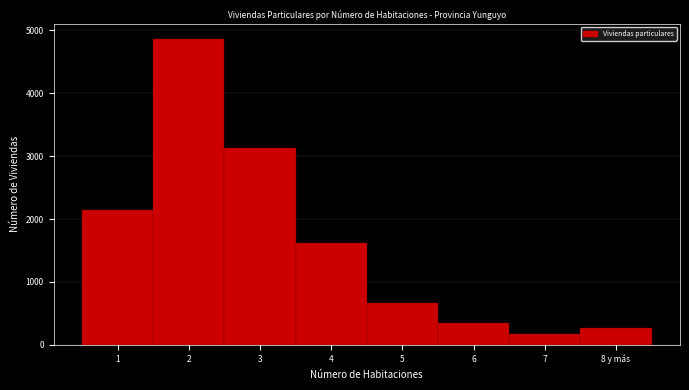

Reading left to right, list all the values displayed in this chart.

2148	4865	3135	1621	672	351	175	266